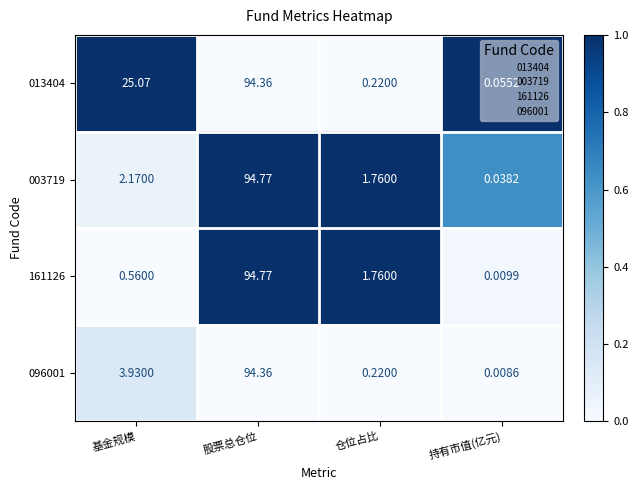

Where is 161126 nearest to the value 47?

仓位占比